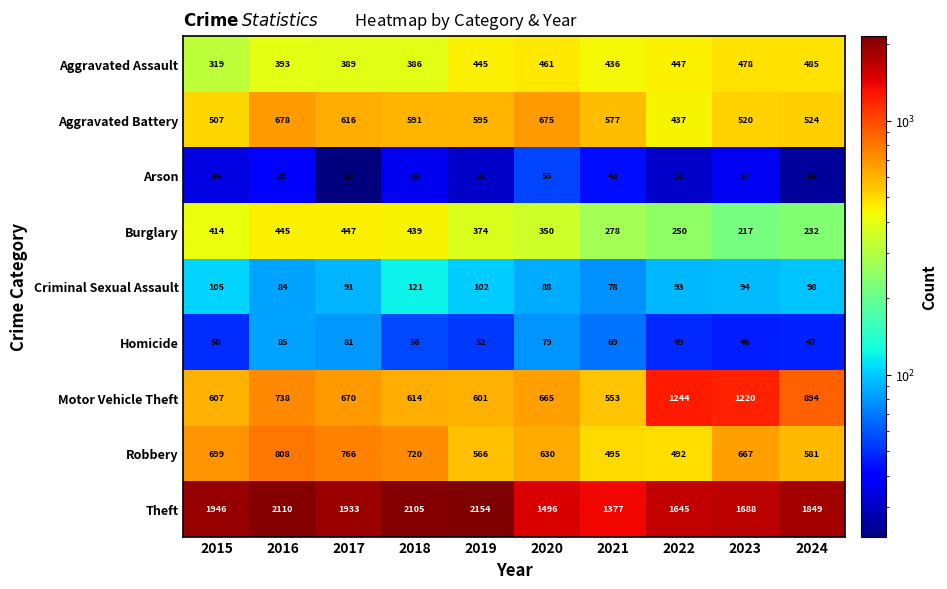

Which label corresponds to the largest value in the chart?

2019